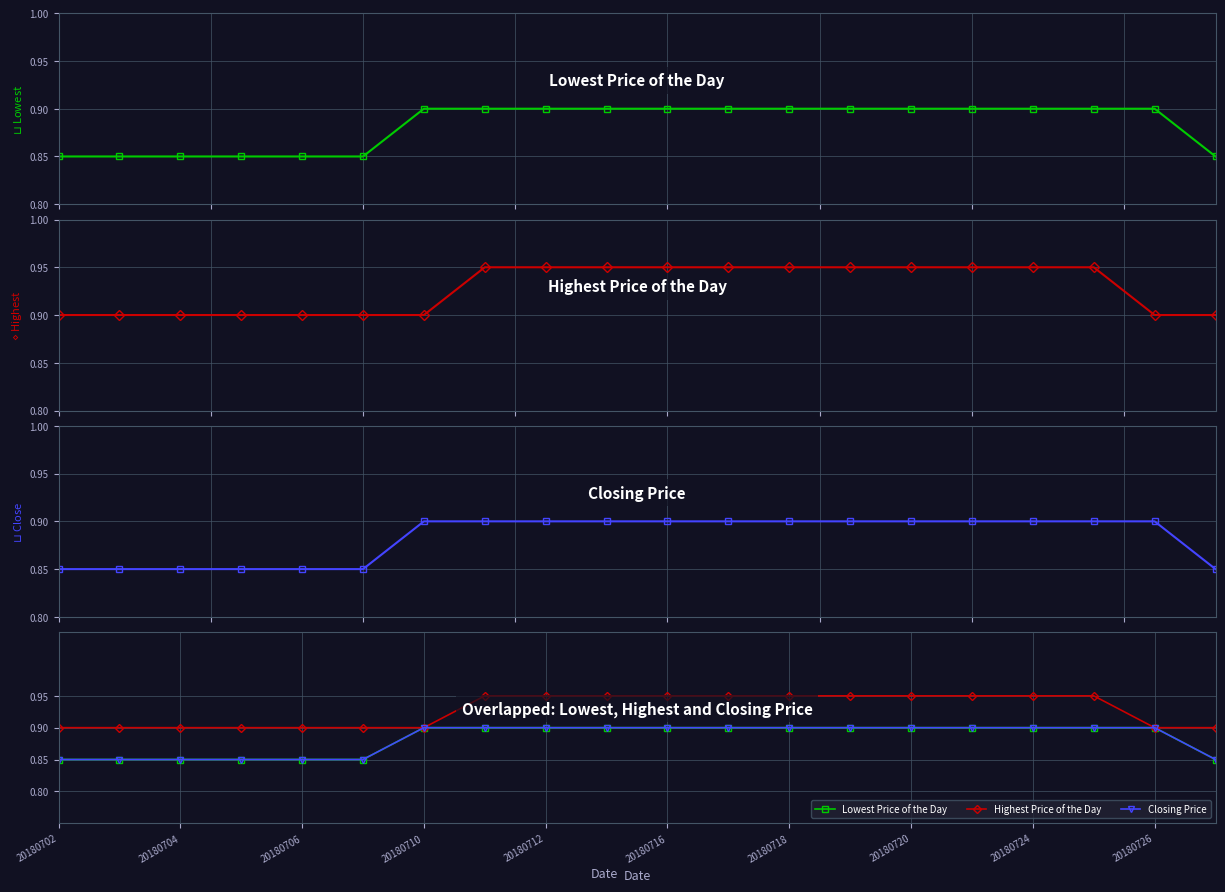

How many series are shown in this chart?

3